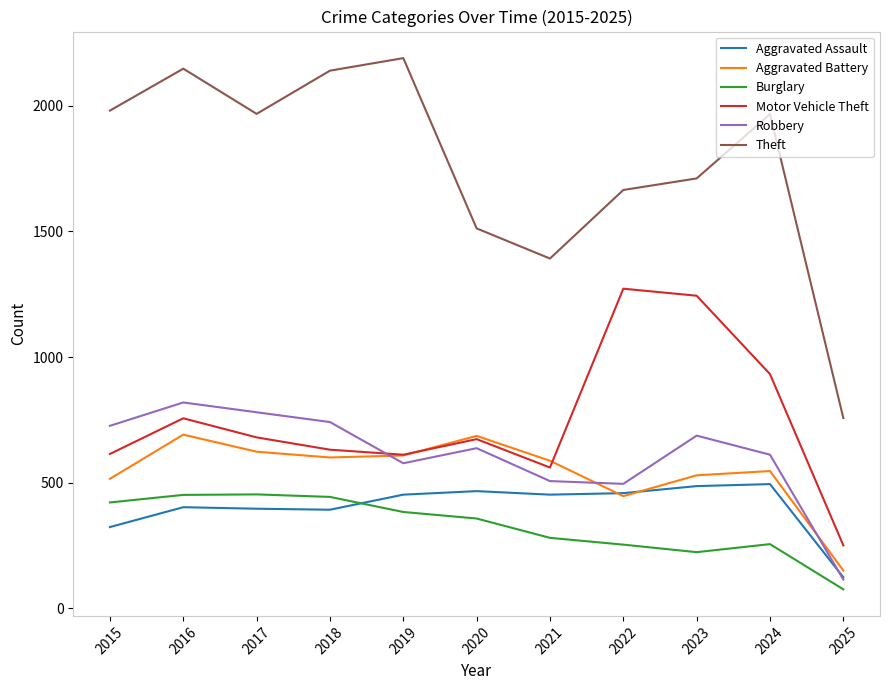

Which series has the largest range (max minus min)?

Theft